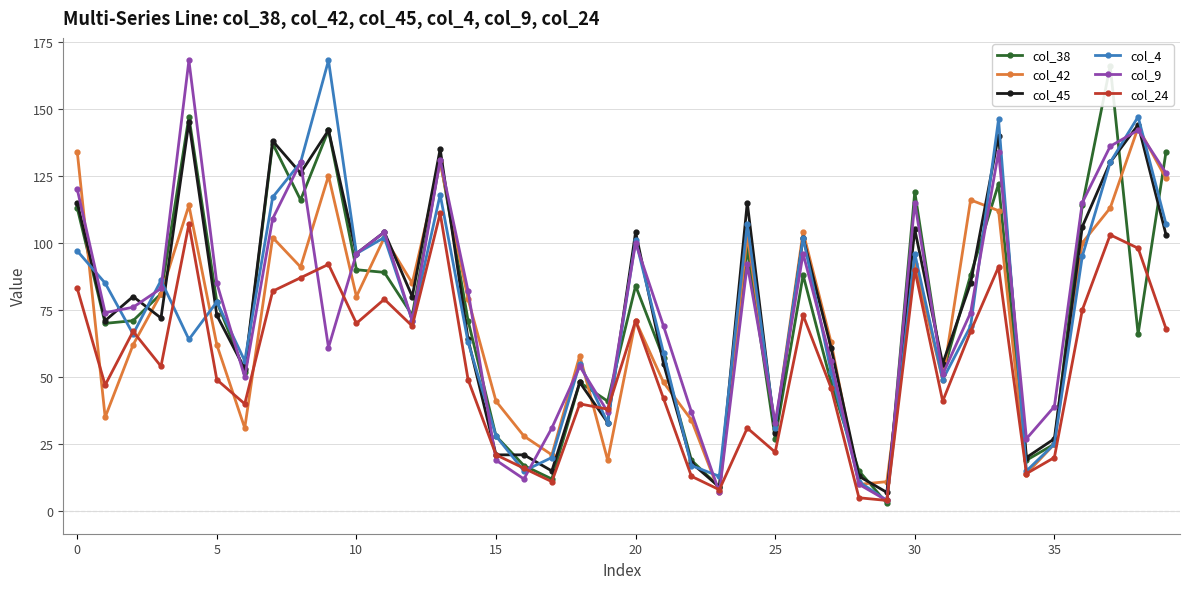

How many data points in col_4 are less than 71?

20